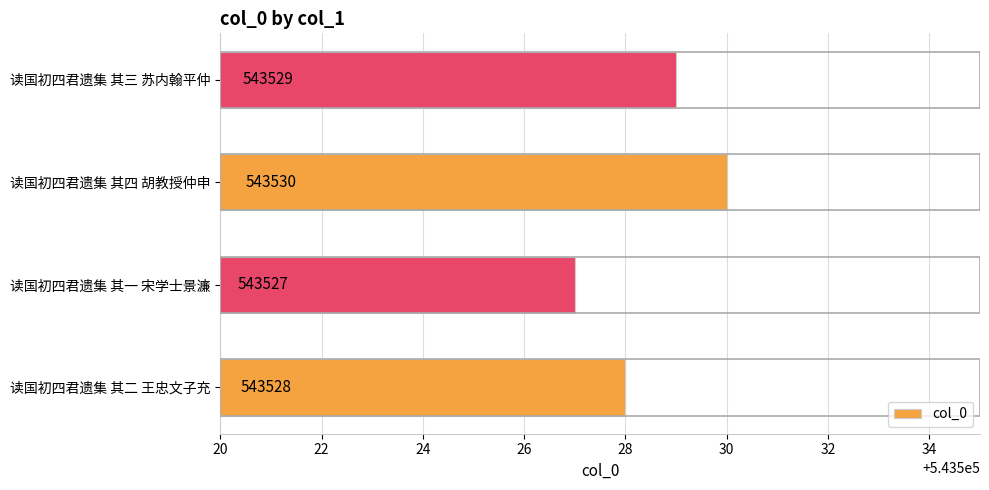

True or false: the data shows 193268 at 读国初四君遗集 其二 王忠文子充.

False